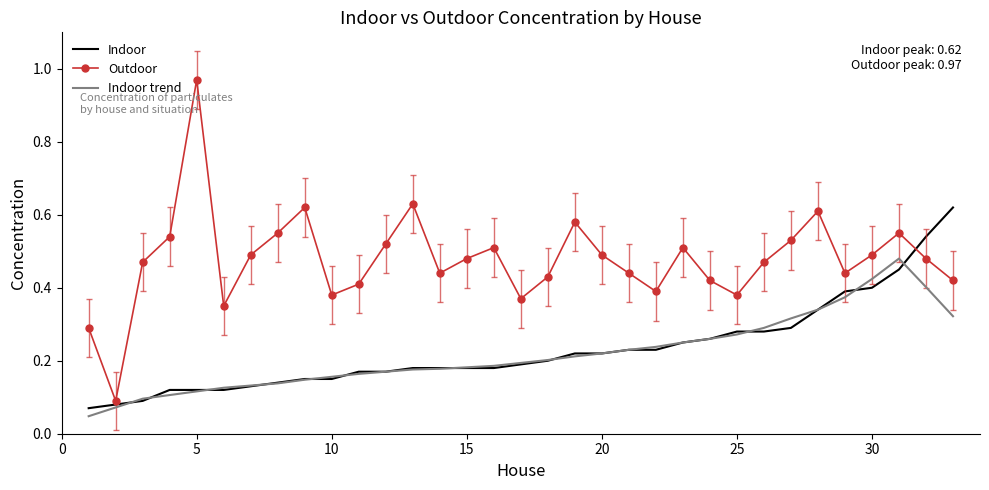

Which series has the largest range (max minus min)?

Outdoor